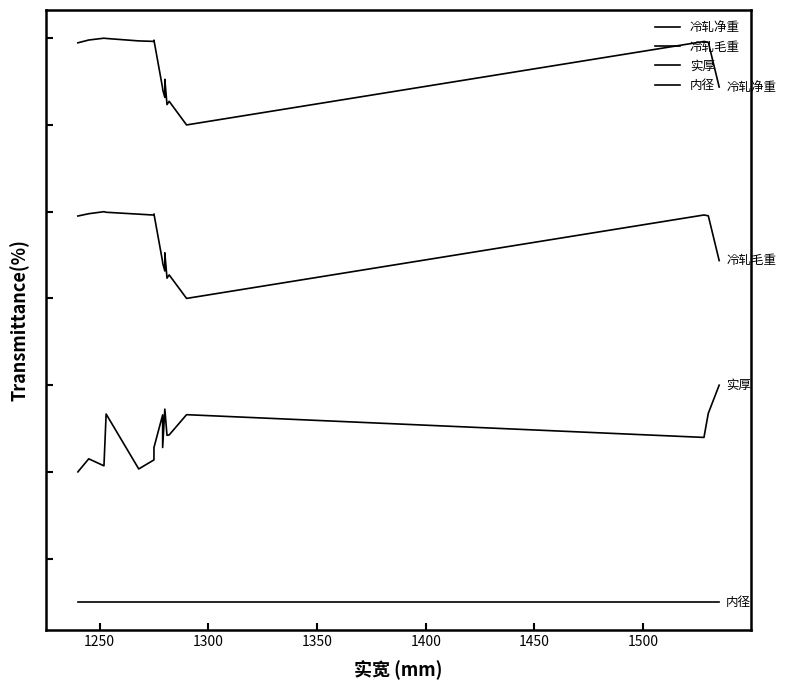

Reading left to right, list all the values displayed in this chart.

冷轧净重: 6.9	7.0	7.0	7.0	7.0	7.0	7.0	6.4	6.4	6.4	6.3	6.5	6.2	6.3	6.0	7.0	7.0	6.4
冷轧毛重: 4.9	5.0	5.0	5.0	5.0	5.0	5.0	4.4	4.4	4.4	4.3	4.5	4.2	4.3	4.0	5.0	5.0	4.4
实厚: 2.0	2.2	2.1	2.7	2.0	2.1	2.3	2.7	2.7	2.3	2.7	2.7	2.4	2.4	2.7	2.4	2.7	3.0
内径: 0.5	0.5	0.5	0.5	0.5	0.5	0.5	0.5	0.5	0.5	0.5	0.5	0.5	0.5	0.5	0.5	0.5	0.5